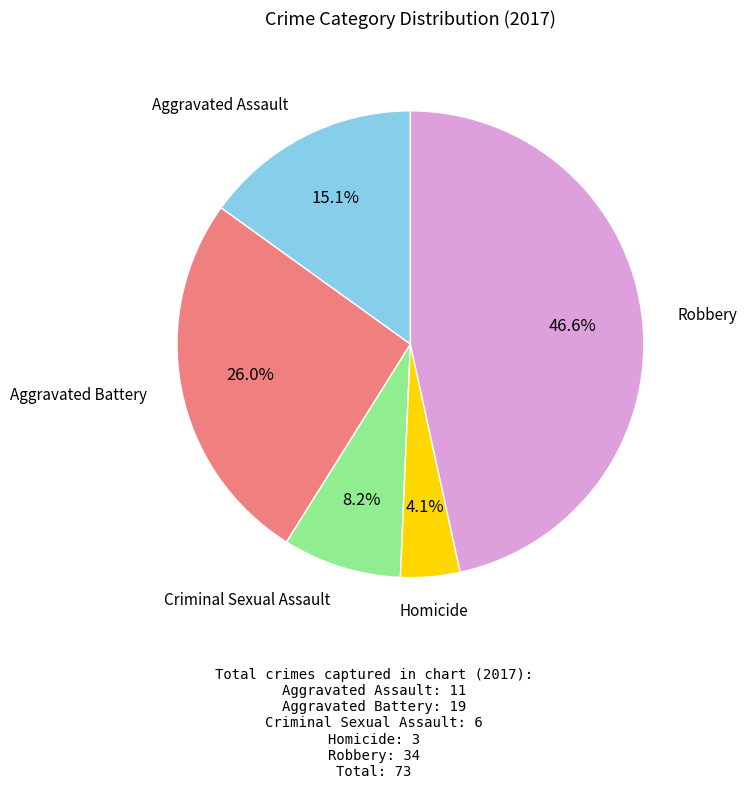

Count the number of slices in the pie.

5